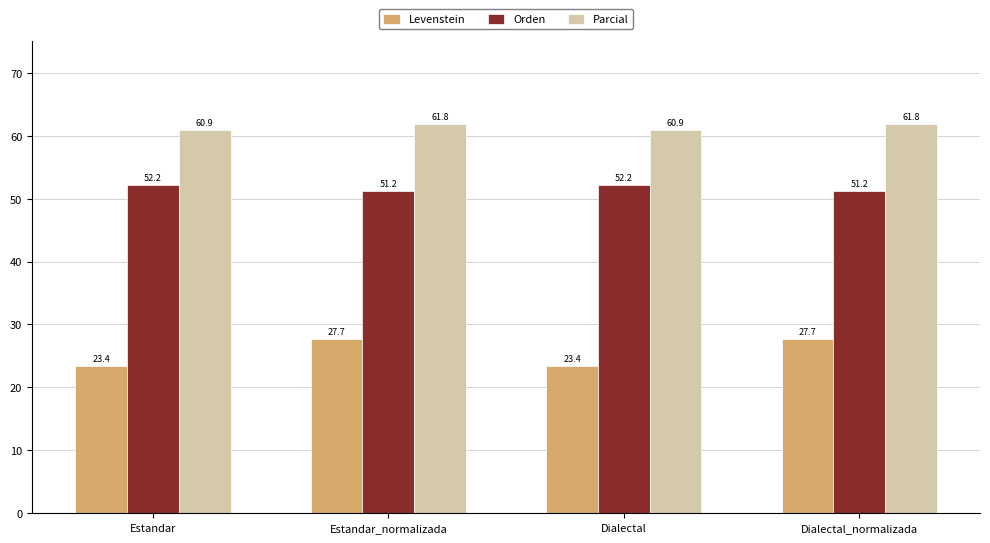

What is the approximate value of Parcial at Dialectal_normalizada?

61.8